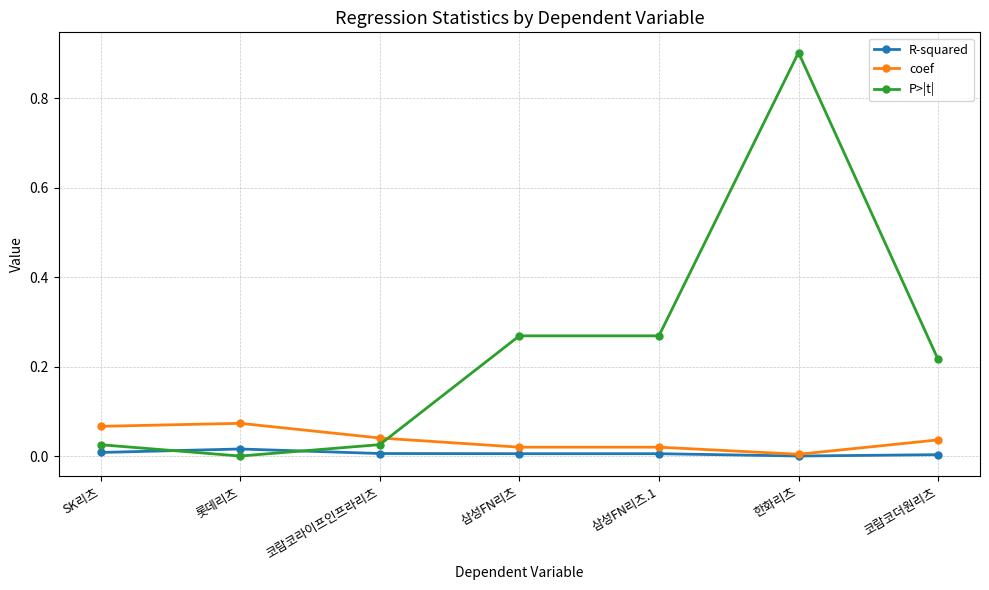

Which series has the widest spread of values?

P>|t|